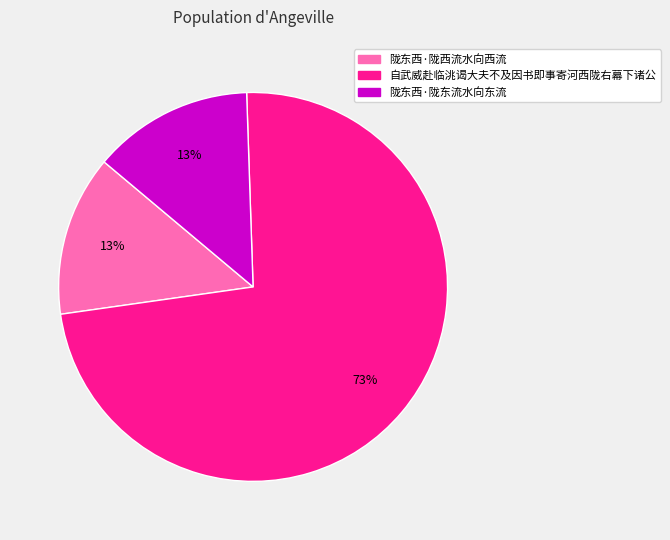

Approximately how many times larger is the value at 陇东西·陇西流水向西流 compared to 陇东西·陇东流水向东流?

1.0